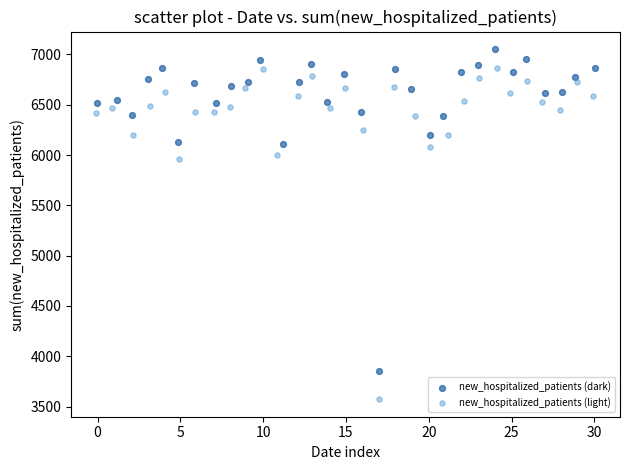

Which series has the largest Y range (max minus min)?

new_hospitalized_patients (light)